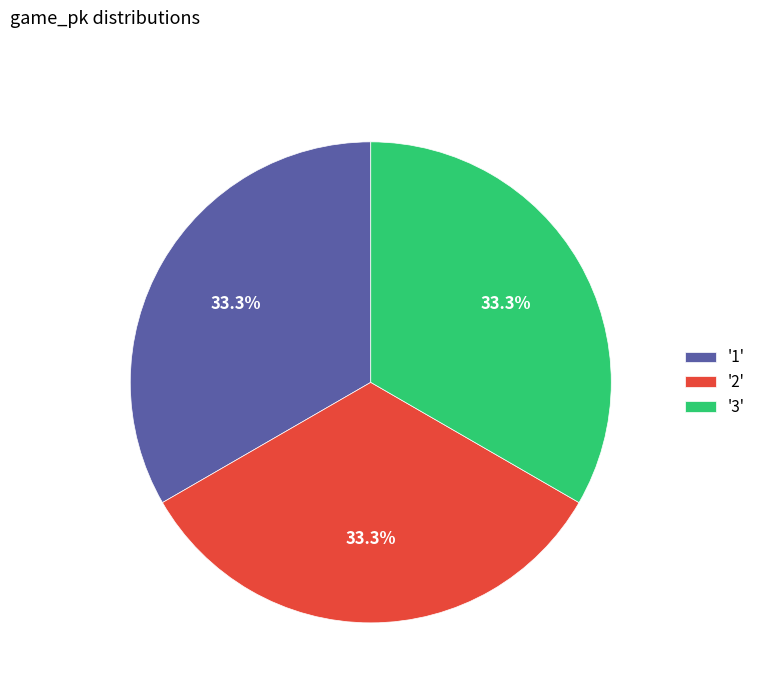

What portion of the pie excludes '3'?

66.7%